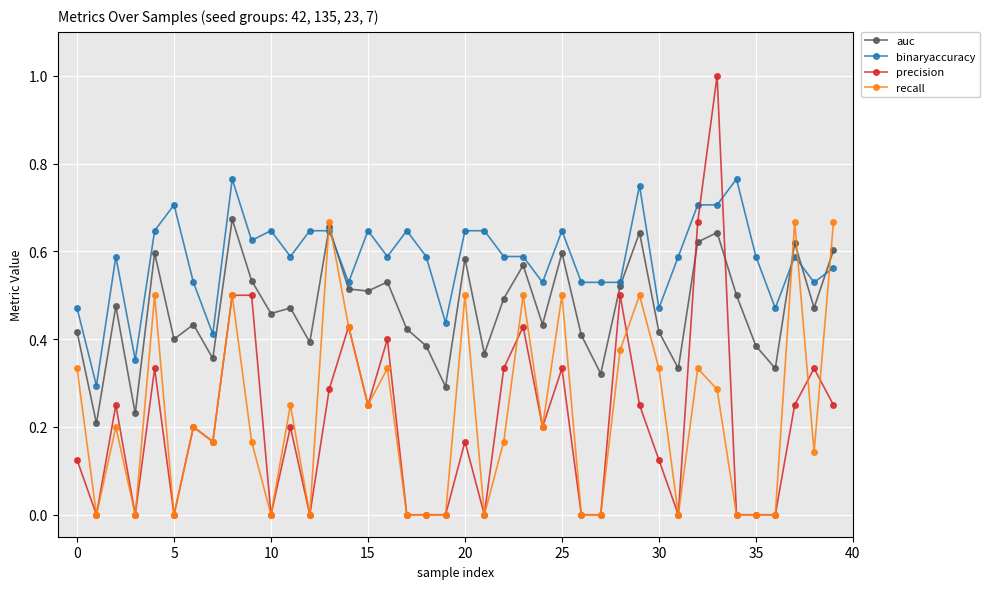

After their last crossing, which series has the higher values: recall or auc?

recall